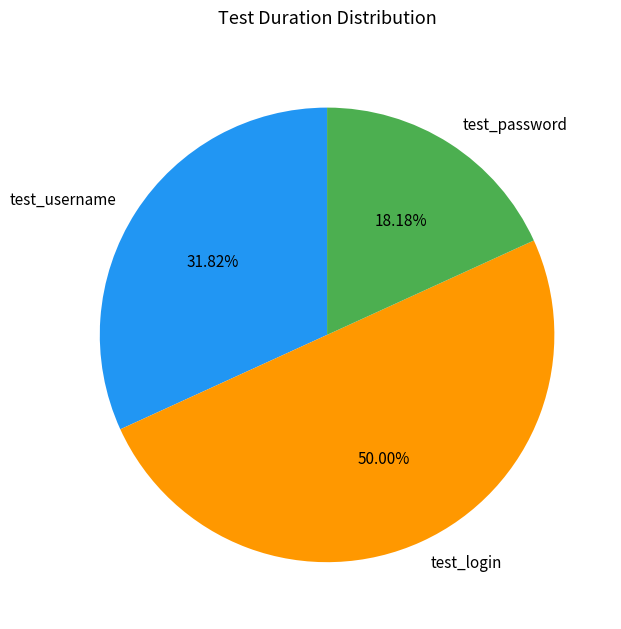

What percentage is the test_username slice, to the nearest percent?

32%